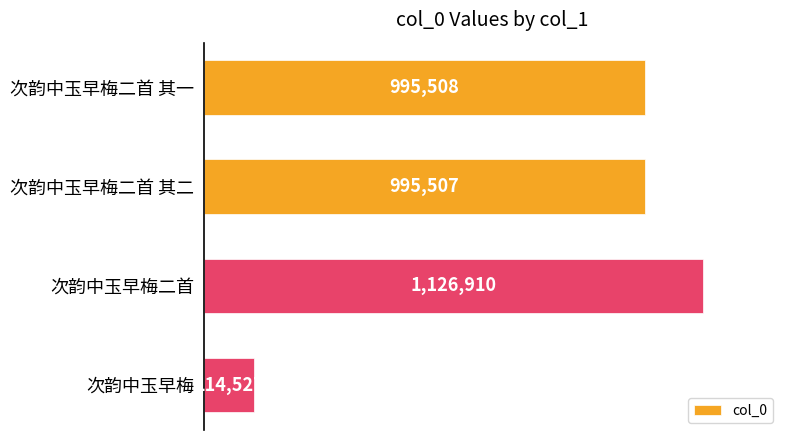

Count the number of categories in the chart.

4